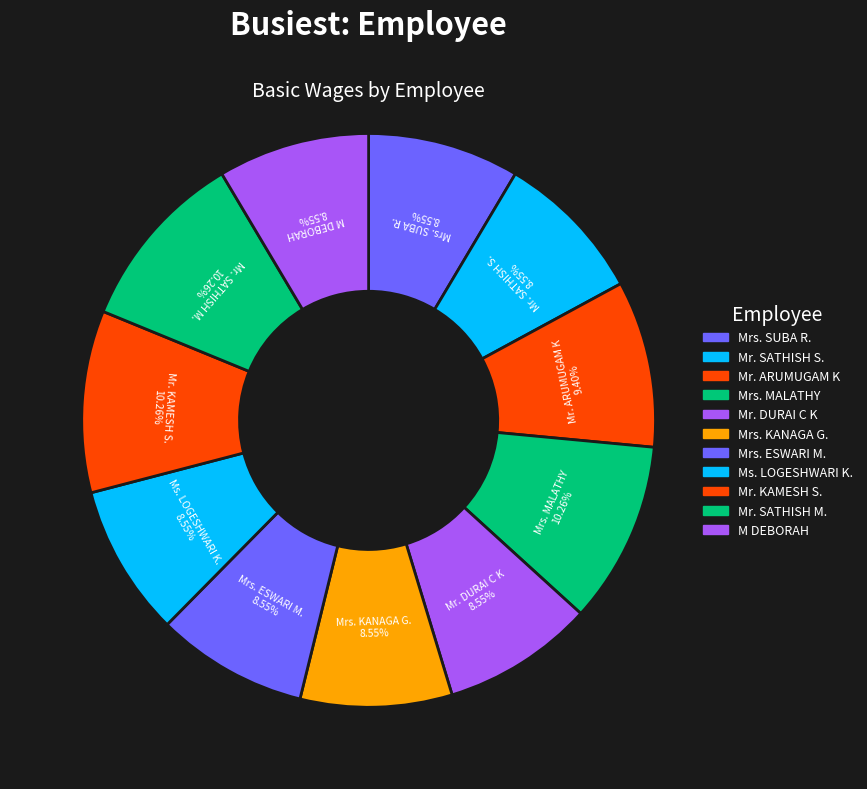

Combined, do Mrs. MALATHY and Mr. DURAI C K account for over 50%?

No